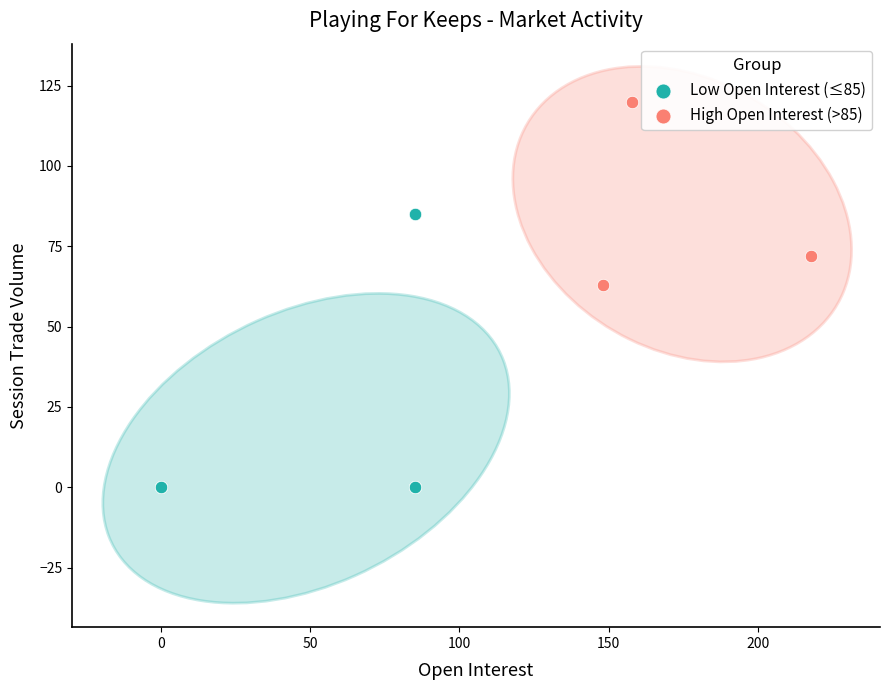

Which series reaches the maximum Y coordinate?

High Open Interest (>85)